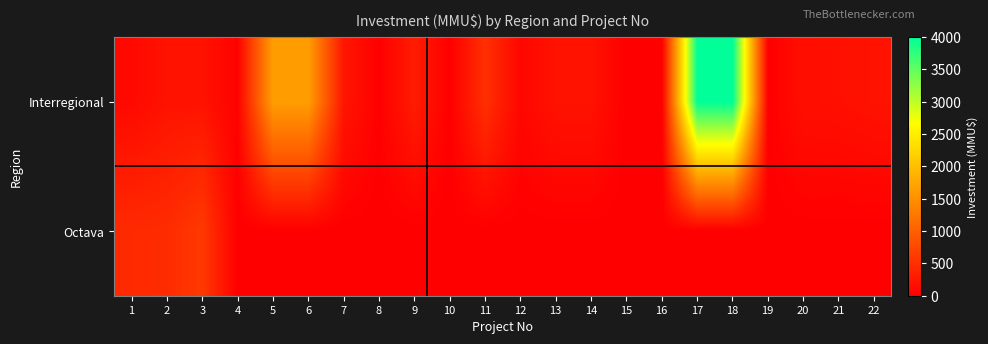

Which has a higher value, 8 or 15?

8